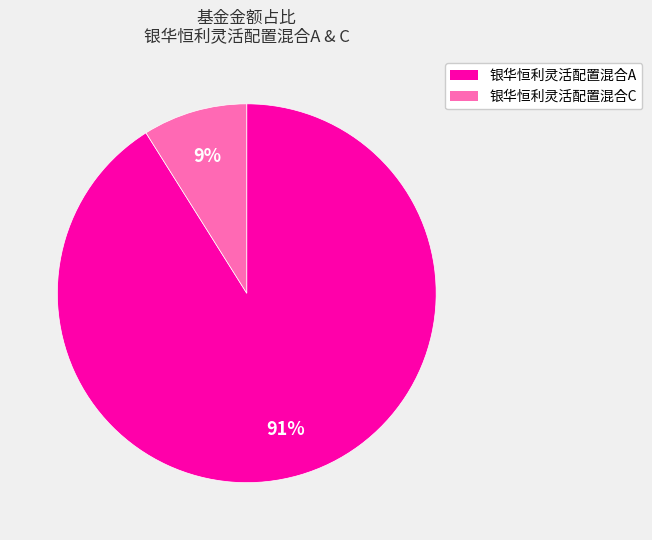

Which slice is the largest?

银华恒利灵活配置混合A